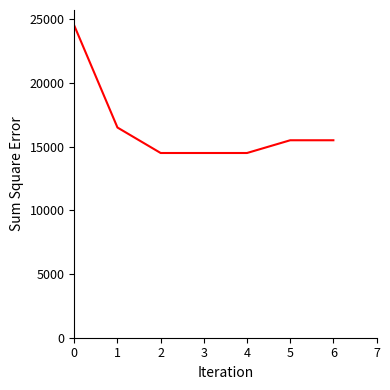

Count the number of data series in this chart.

1